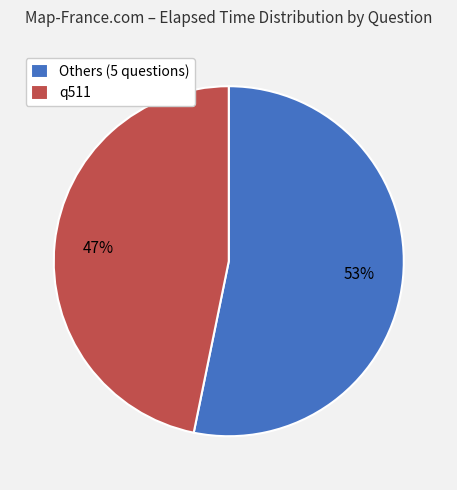

To the nearest percent, what portion does Others (5 questions) represent?

53%